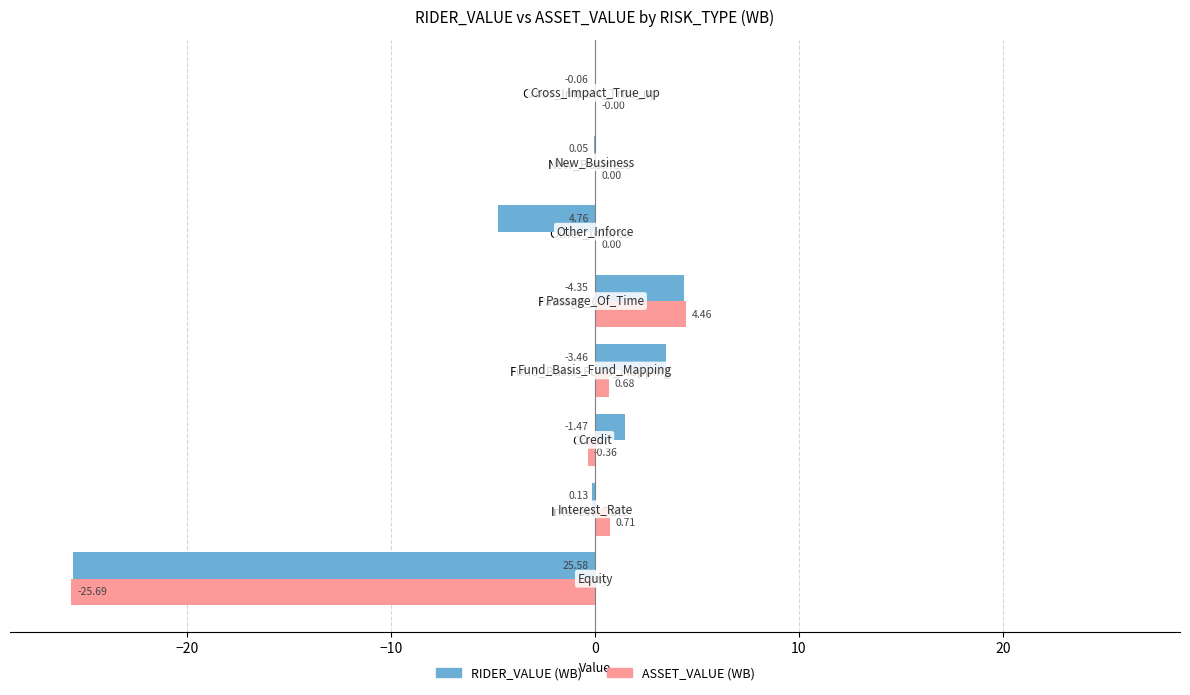

What is the total value across all series at Passage_Of_Time?

8.8